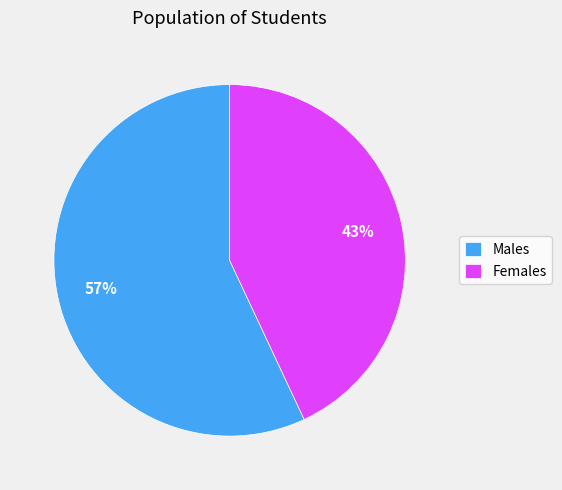

Do Males and Females together represent more than half of the pie?

Yes